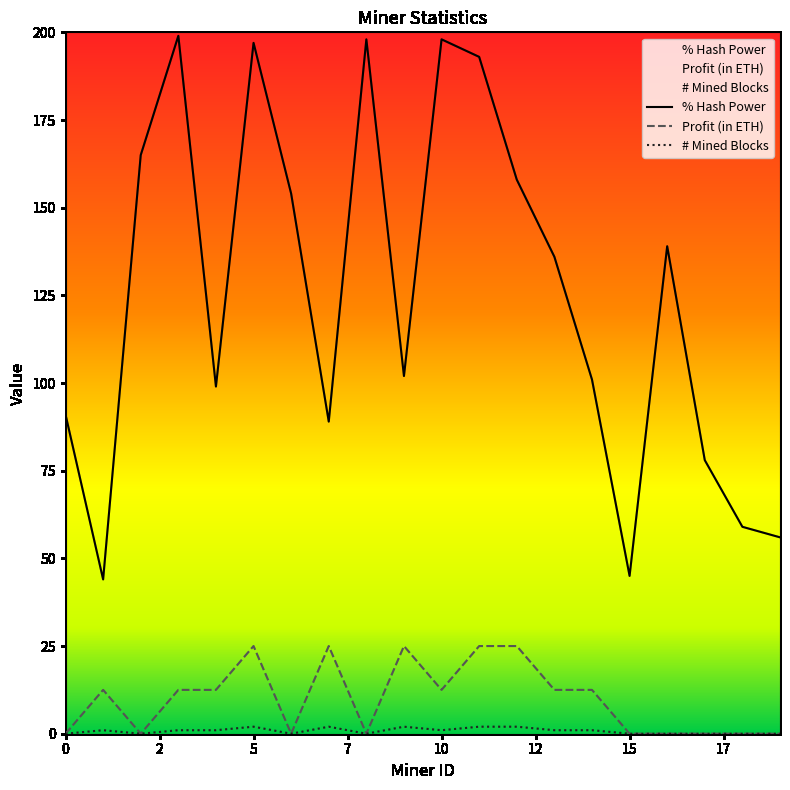

True or false: % Hash Power and # Mined Blocks intersect in this chart.

False